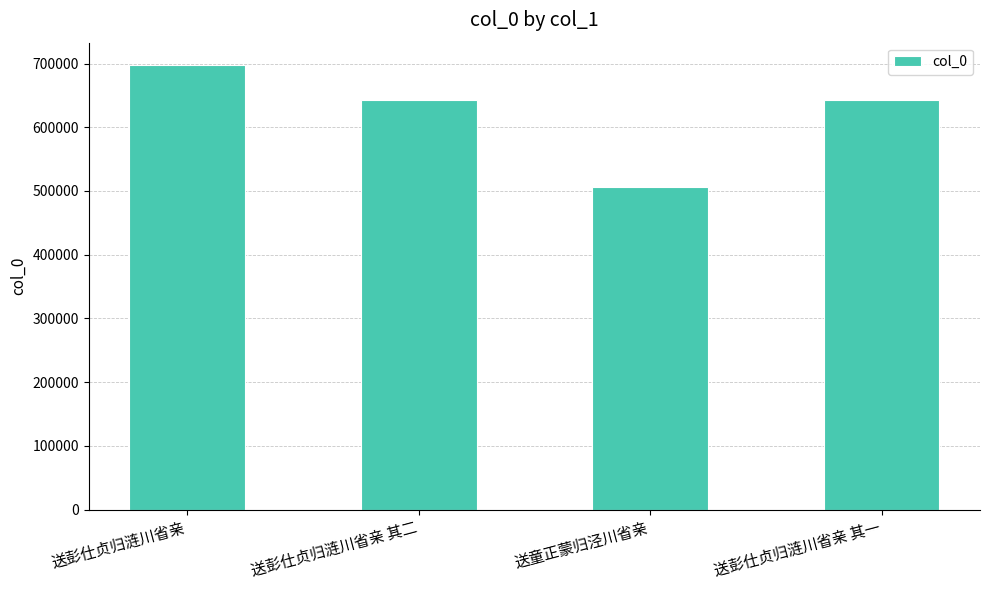

What is the difference between the maximum and minimum values?

191886